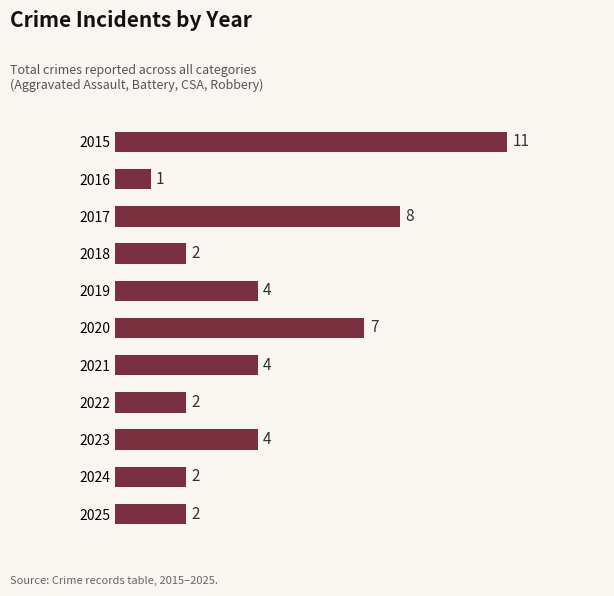

What is the difference between the second highest and minimum values?

7